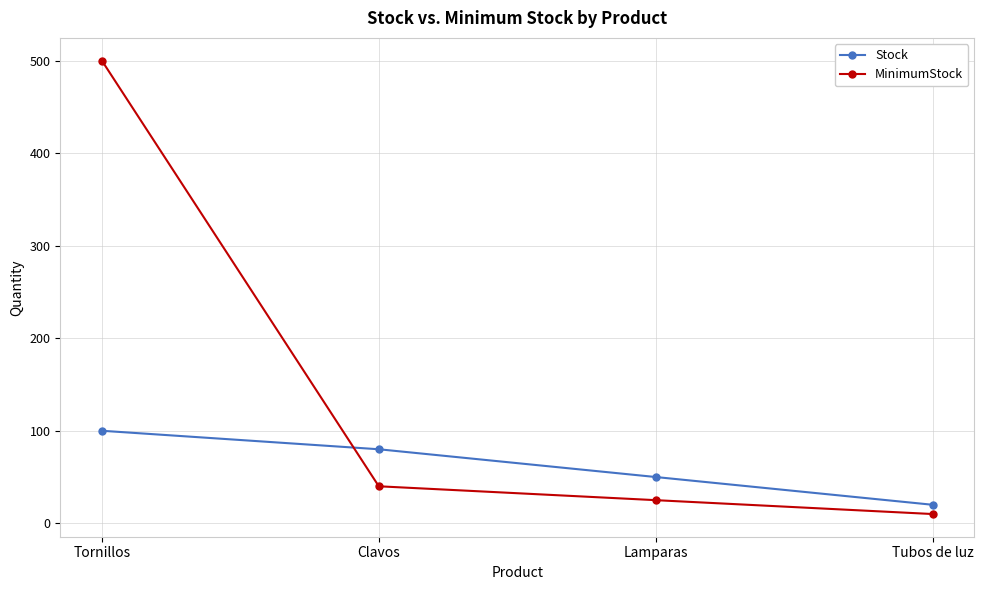

What is the greatest value displayed?

500